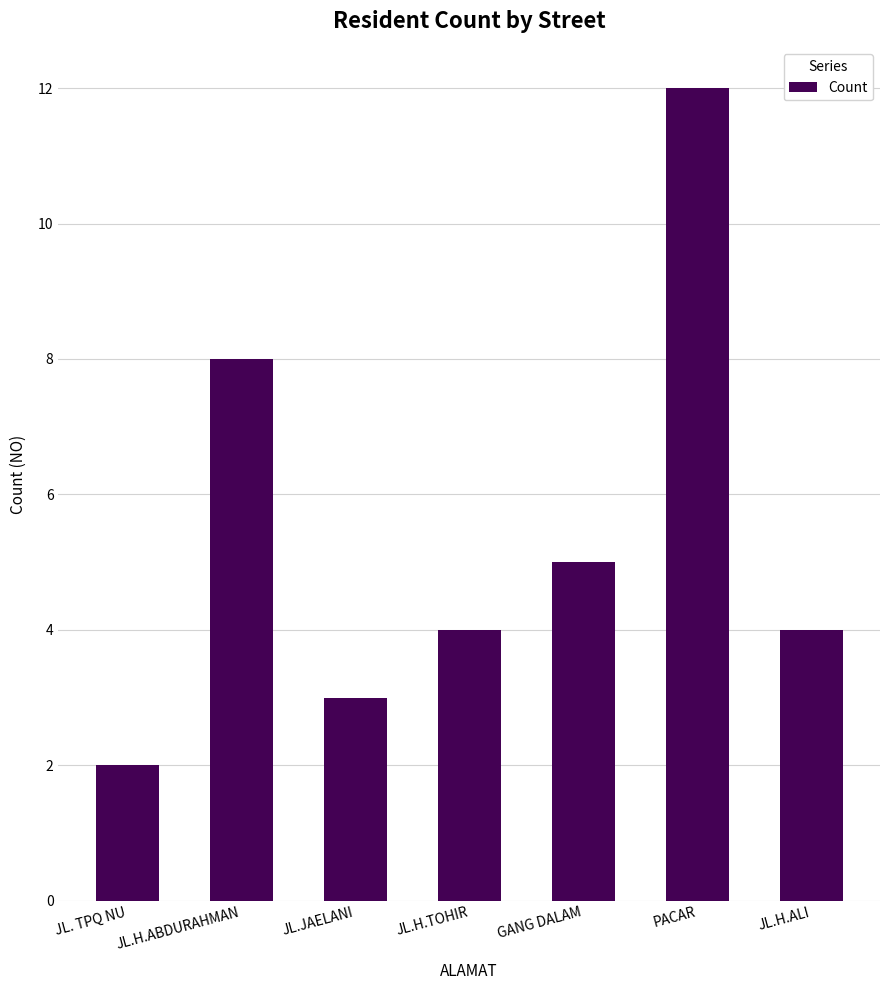

Which label corresponds to the largest value in the chart?

PACAR